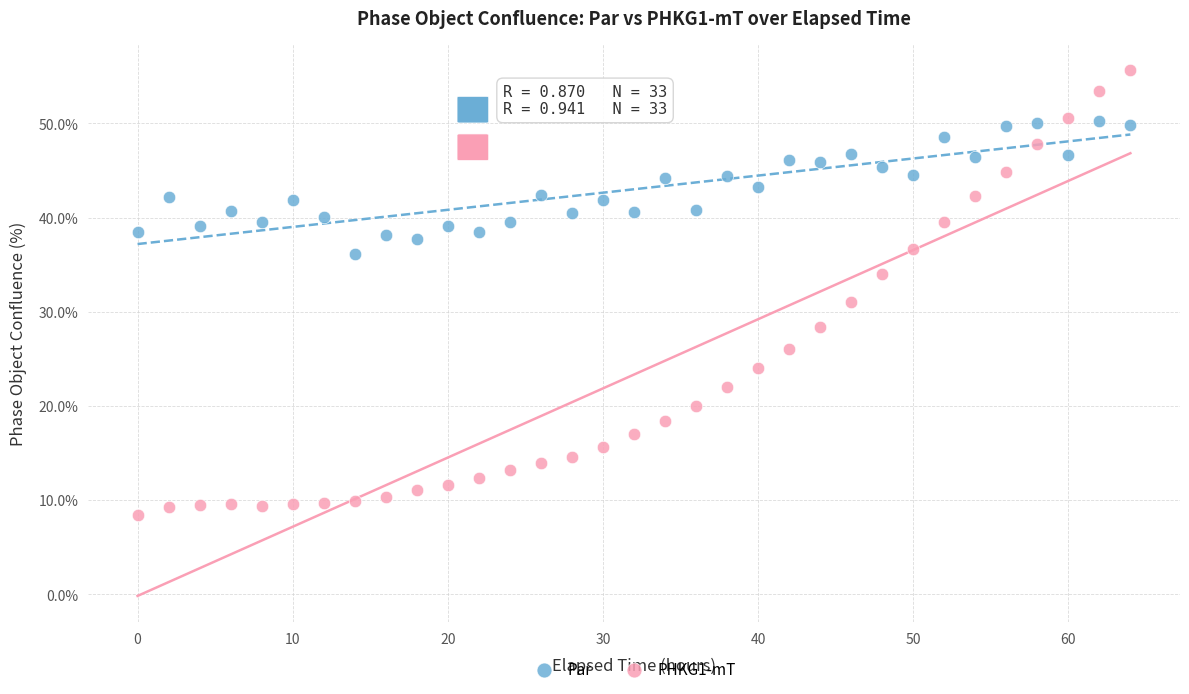

What are all the series names shown in the legend?

Par, PHKG1-mT